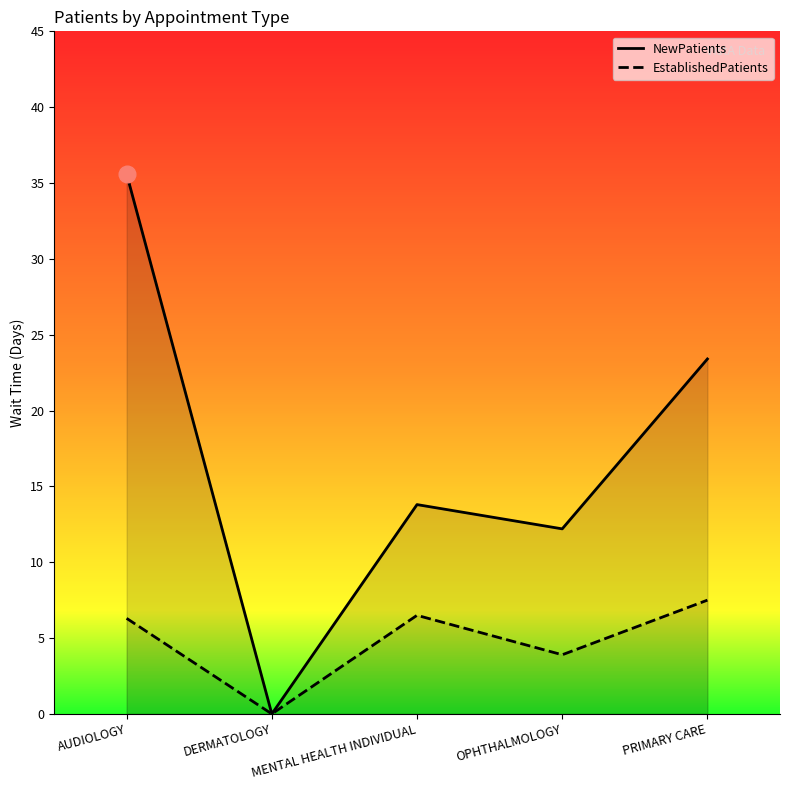

What is the difference between the maximum and minimum values in the NewPatients series?

35.6